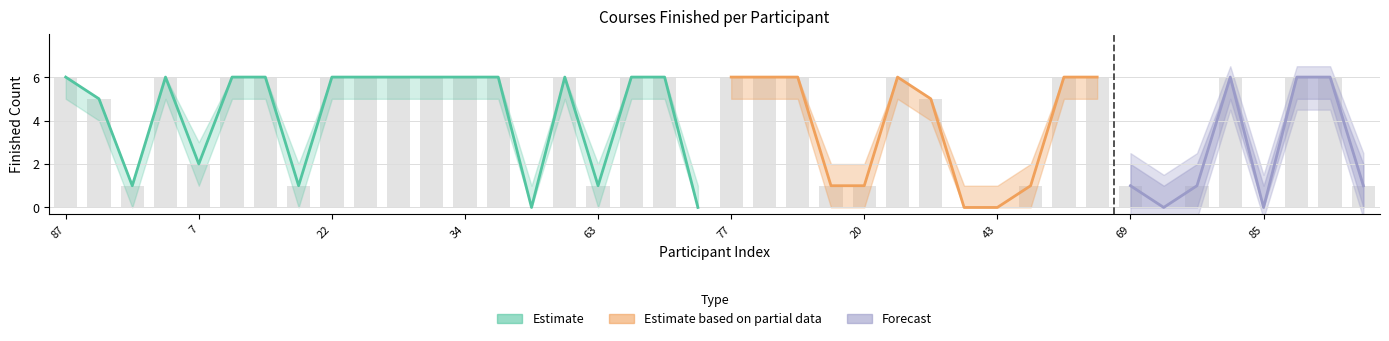

What is the difference between the highest and lowest values at 71?

1